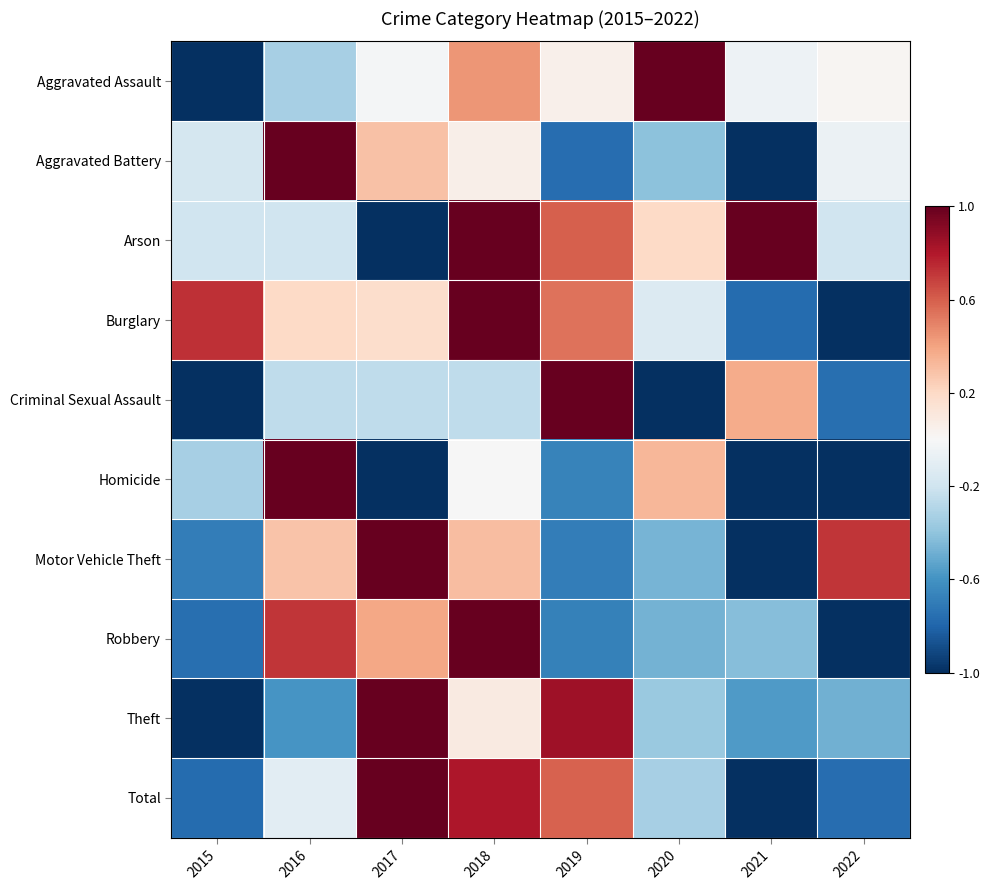

At which category does the chart reach its peak across all series?

2017